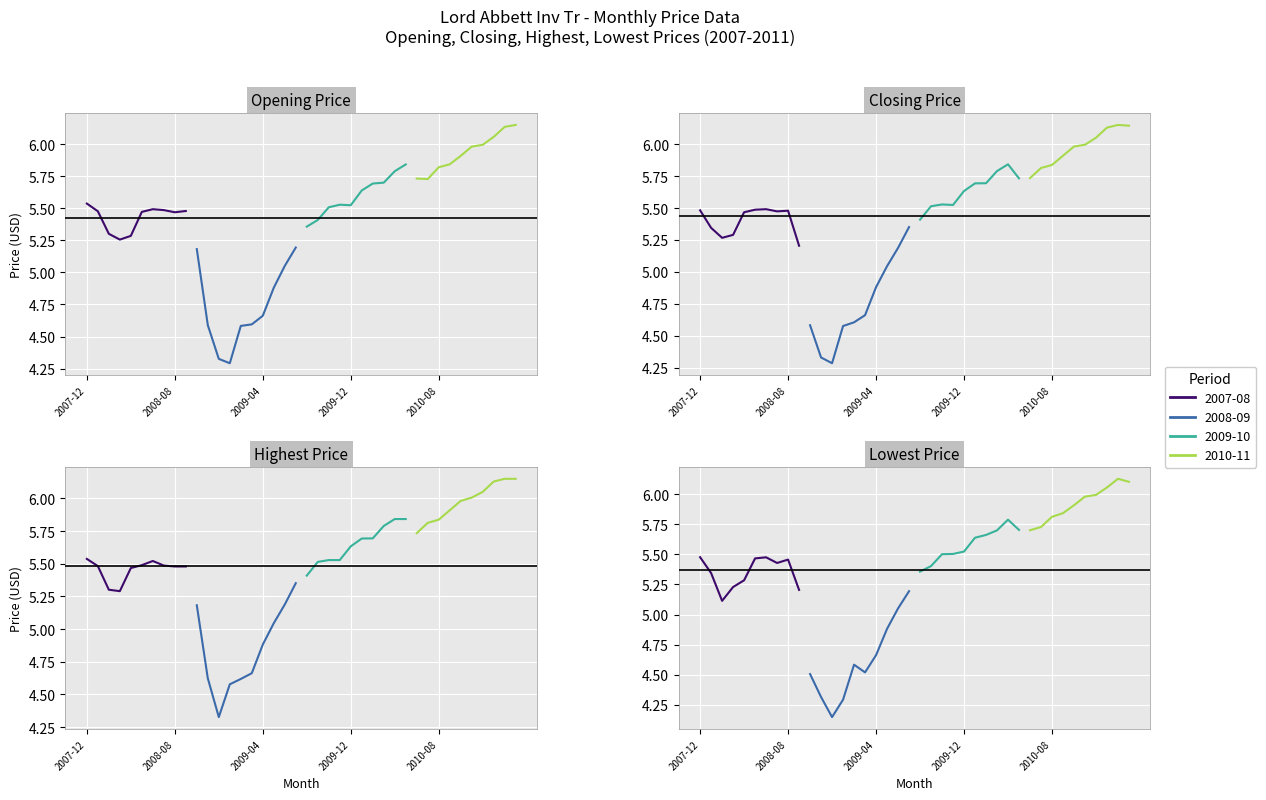

True or false: Lowest Price and Highest Price cross at least once.

False